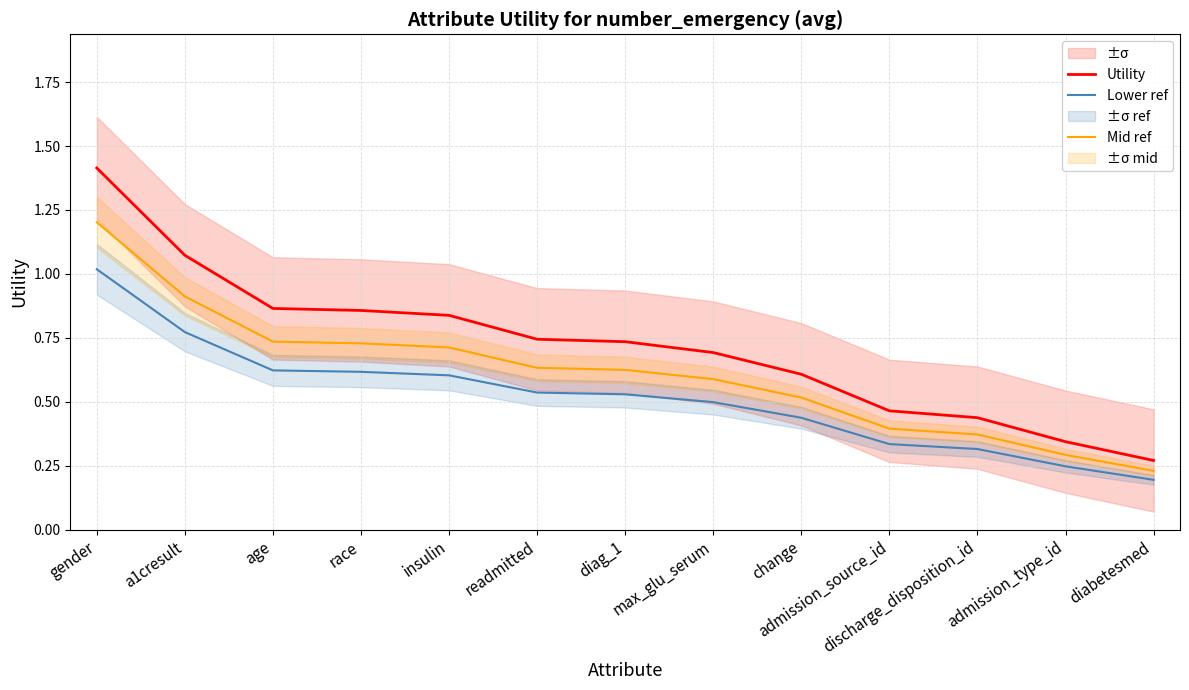

True or false: Lower ref and Utility cross at least once.

False